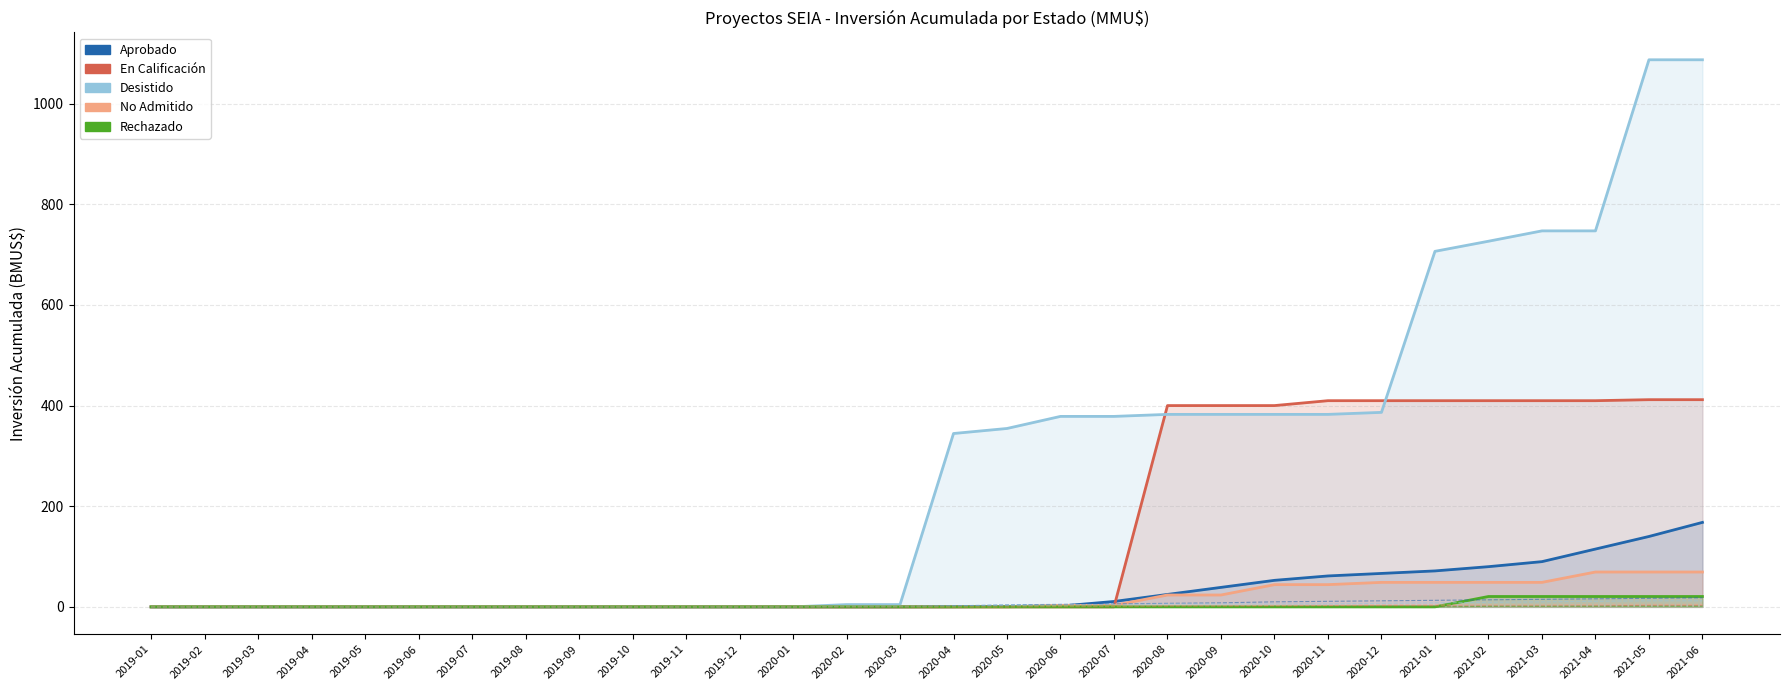

Reading left to right, what are all the values shown in this chart?

Aprobado: 2019-01=0.0	2019-02=0.0	2019-03=0.0	2019-04=0.0	2019-05=0.0	2019-06=0.0	2019-07=0.0	2019-08=0.0	2019-09=0.0	2019-10=0.0	2019-11=0.0	2019-12=0.0	2020-01=0.0	2020-02=0.0	2020-03=0.0	2020-04=0.2	2020-05=0.9	2020-06=1.6	2020-07=10.7	2020-08=24.7	2020-09=38.7	2020-10=52.7	2020-11=61.4	2020-12=66.4	2021-01=71.4	2021-02=79.9	2021-03=89.9	2021-04=114.9	2021-05=139.9	2021-06=167.9
En Calificación: 2019-01=0.0	2019-02=0.0	2019-03=0.0	2019-04=0.0	2019-05=0.0	2019-06=0.0	2019-07=0.0	2019-08=0.0	2019-09=0.0	2019-10=0.0	2019-11=0.0	2019-12=0.0	2020-01=0.0	2020-02=0.0	2020-03=0.0	2020-04=0.0	2020-05=0.0	2020-06=0.0	2020-07=0.0	2020-08=400.0	2020-09=400.0	2020-10=400.0	2020-11=409.7	2020-12=409.7	2021-01=409.7	2021-02=409.7	2021-03=409.7	2021-04=409.7	2021-05=411.7	2021-06=411.7
Desistido: 2019-01=0.0	2019-02=0.0	2019-03=0.0	2019-04=0.0	2019-05=0.0	2019-06=0.0	2019-07=0.0	2019-08=0.0	2019-09=0.0	2019-10=0.0	2019-11=0.0	2019-12=0.0	2020-01=0.0	2020-02=4.5	2020-03=4.5	2020-04=344.5	2020-05=354.5	2020-06=378.5	2020-07=378.5	2020-08=382.5	2020-09=382.5	2020-10=382.5	2020-11=382.5	2020-12=386.5	2021-01=706.5	2021-02=726.6	2021-03=747.2	2021-04=747.2	2021-05=1087.2	2021-06=1087.2
No Admitido: 2019-01=0.0	2019-02=0.0	2019-03=0.0	2019-04=0.0	2019-05=0.0	2019-06=0.0	2019-07=0.0	2019-08=0.0	2019-09=0.0	2019-10=0.0	2019-11=0.0	2019-12=0.0	2020-01=0.0	2020-02=0.0	2020-03=0.0	2020-04=0.0	2020-05=0.0	2020-06=3.0	2020-07=3.0	2020-08=23.6	2020-09=23.6	2020-10=44.2	2020-11=44.2	2020-12=48.7	2021-01=48.7	2021-02=48.7	2021-03=48.7	2021-04=69.3	2021-05=69.3	2021-06=69.3
Rechazado: 2019-01=0.0	2019-02=0.0	2019-03=0.0	2019-04=0.0	2019-05=0.0	2019-06=0.0	2019-07=0.0	2019-08=0.0	2019-09=0.0	2019-10=0.0	2019-11=0.0	2019-12=0.0	2020-01=0.0	2020-02=0.0	2020-03=0.0	2020-04=0.0	2020-05=0.0	2020-06=0.0	2020-07=0.0	2020-08=0.0	2020-09=0.0	2020-10=0.0	2020-11=0.0	2020-12=0.0	2021-01=0.0	2021-02=20.6	2021-03=20.6	2021-04=20.6	2021-05=20.6	2021-06=20.6